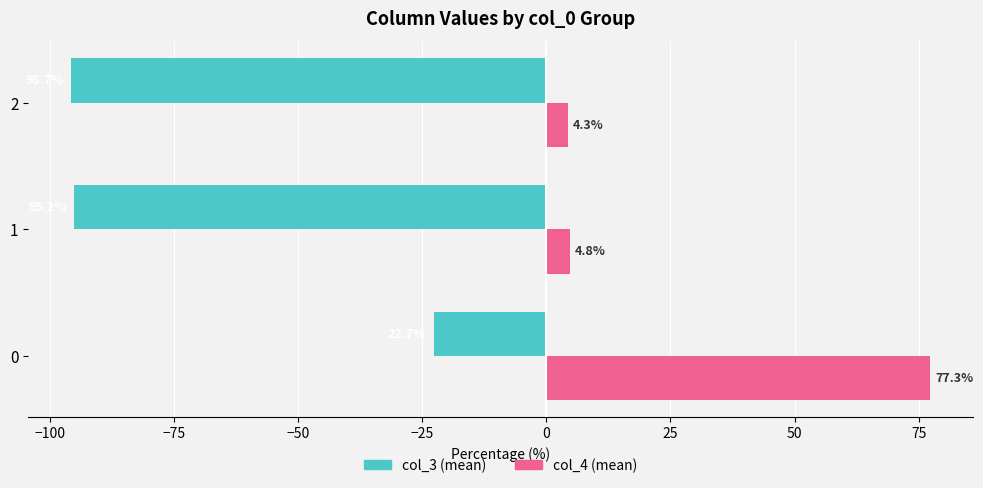

True or false: col_3 (mean) has a value of -145.7 at 2.

False